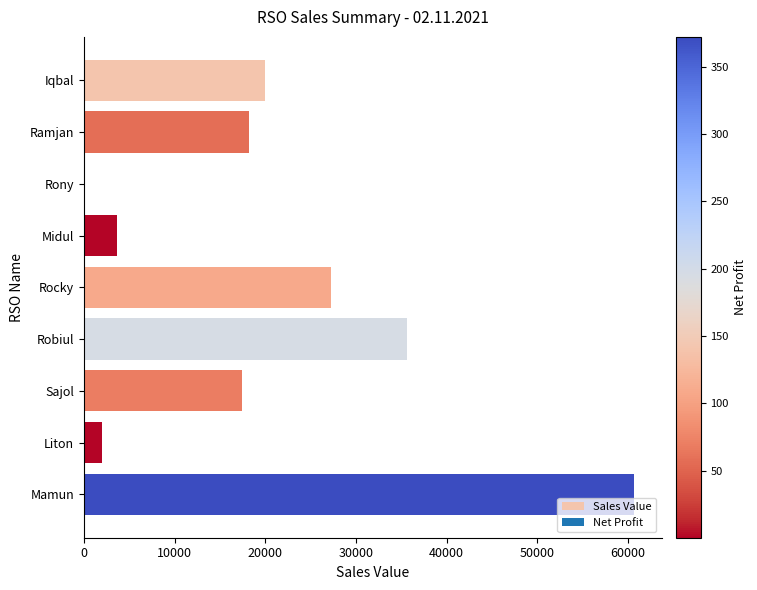

At which label is the value closest to 30382?

Rocky